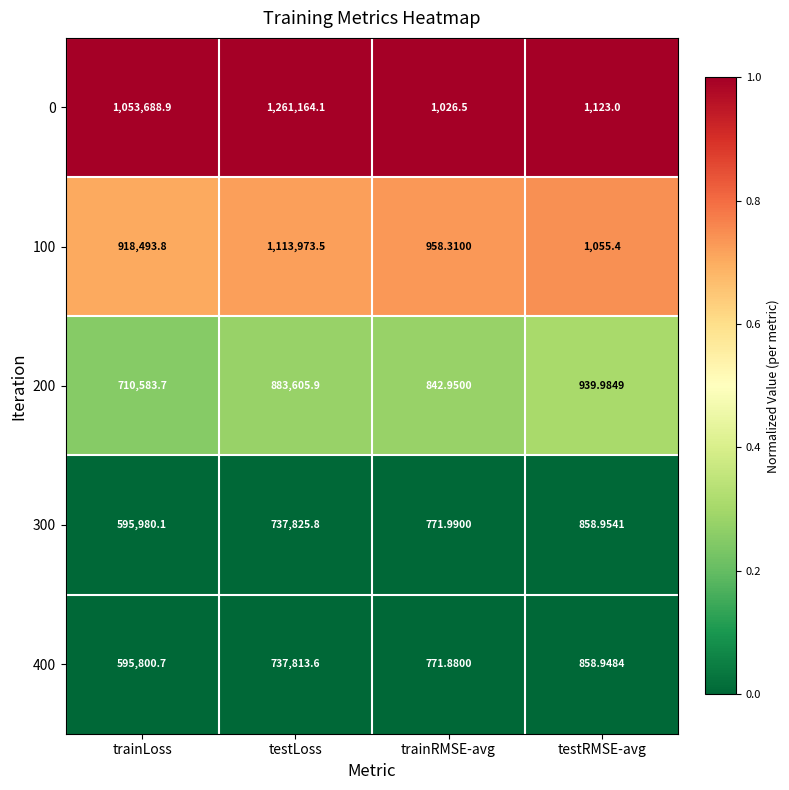

How many data points does each series have?

4